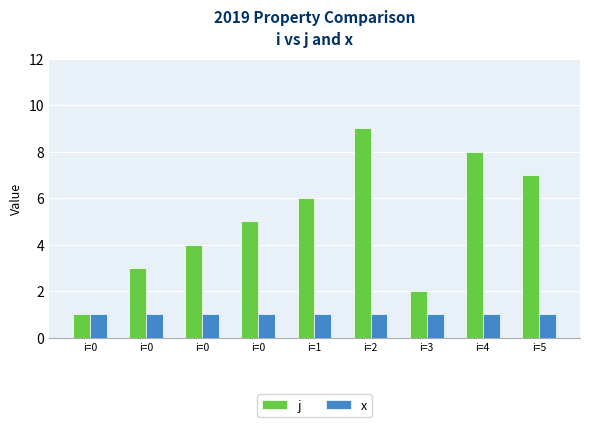

Which series has the widest spread of values?

j